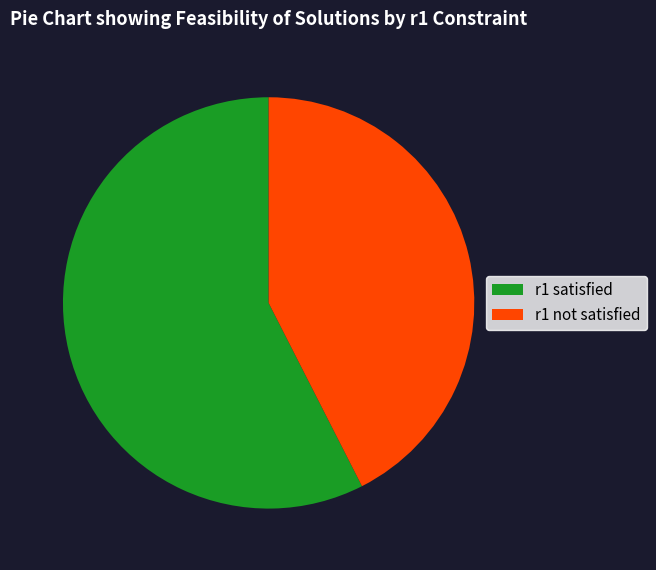

True or false: r1 satisfied accounts for 58% of the total.

True